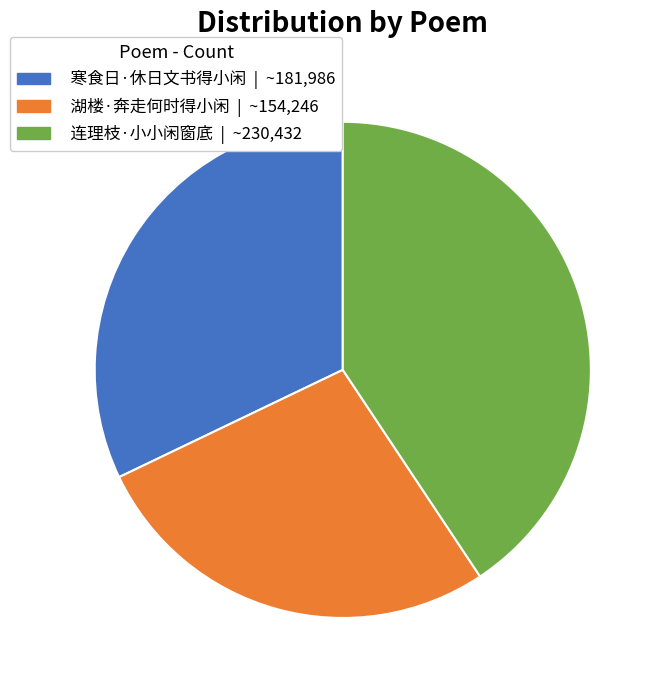

What is the ratio of the value at 湖楼·奔走何时得小闲 to the value at 寒食日·休日文书得小闲?

0.8